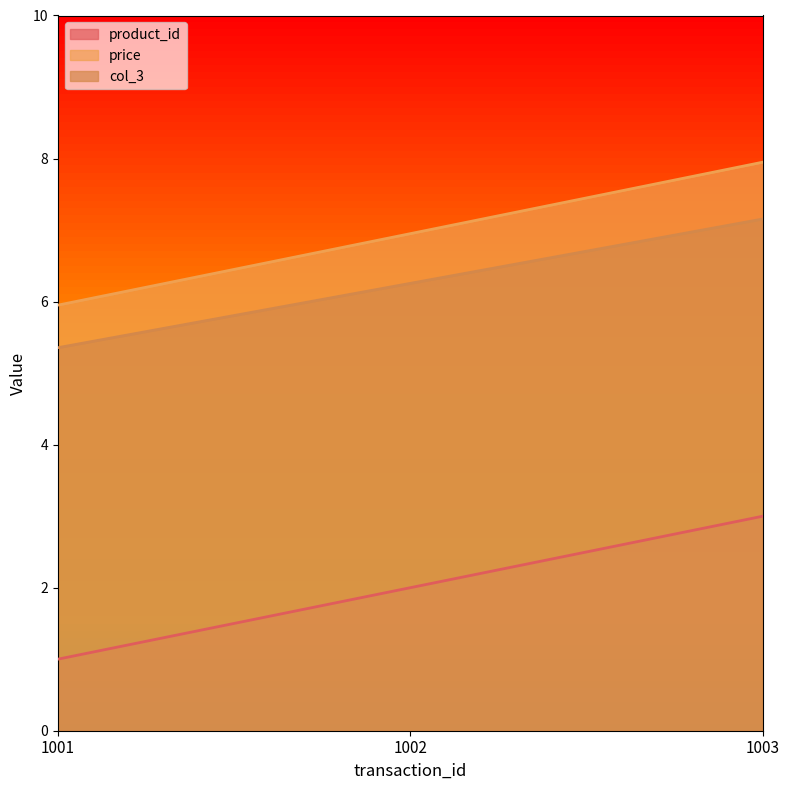

The value of price at 1003 is 2.6. True or false?

False